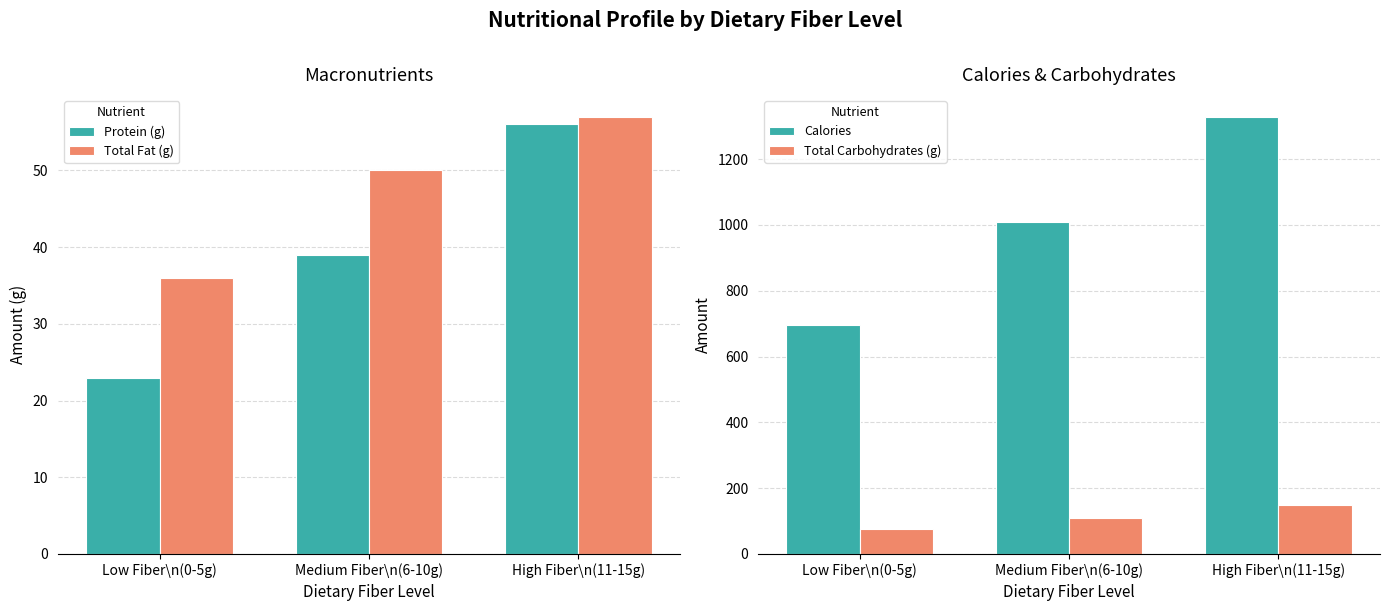

Where does the Protein (g) series first go above 39?

High Fiber\n(11-15g)